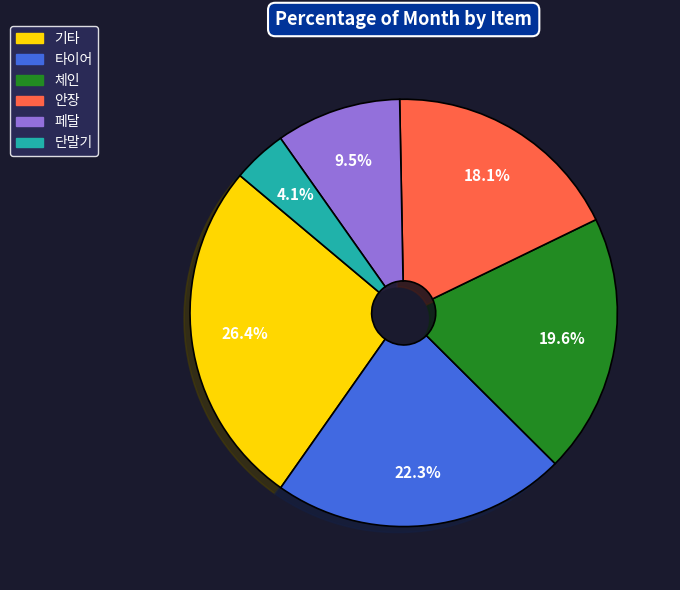

How many slices are in this pie chart?

6